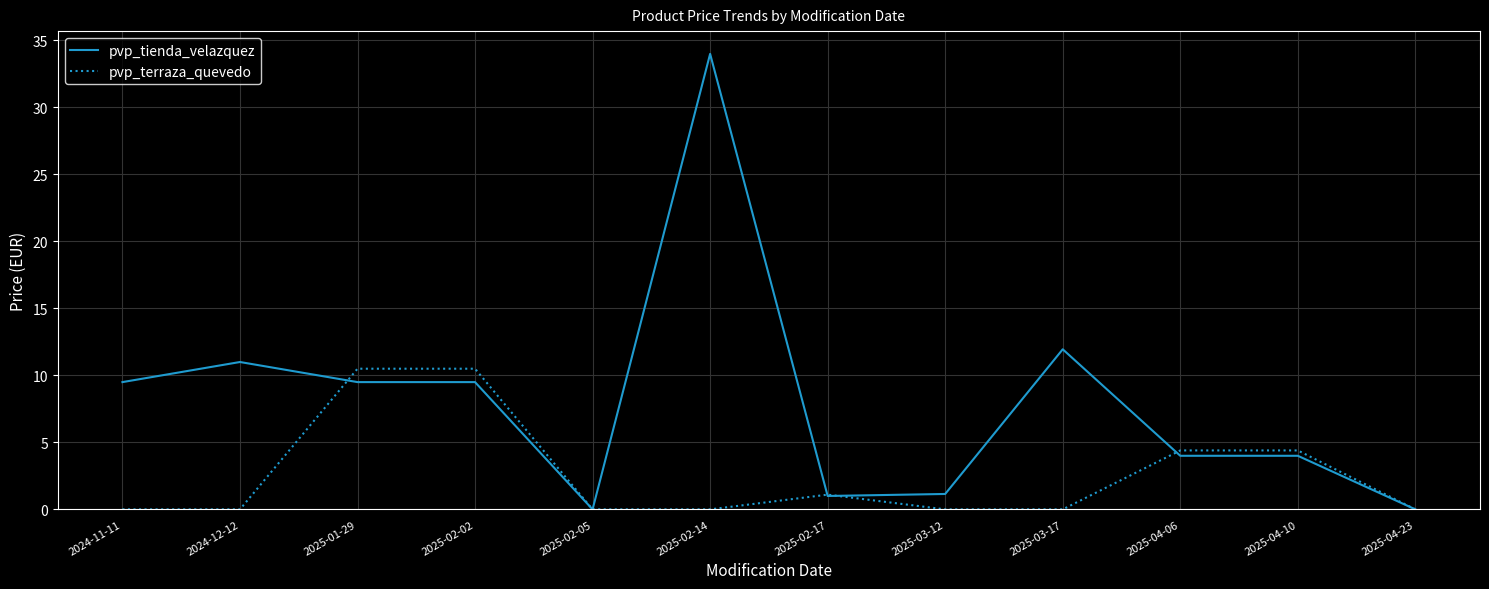

How many values in the pvp_tienda_velazquez series exceed 9?

6